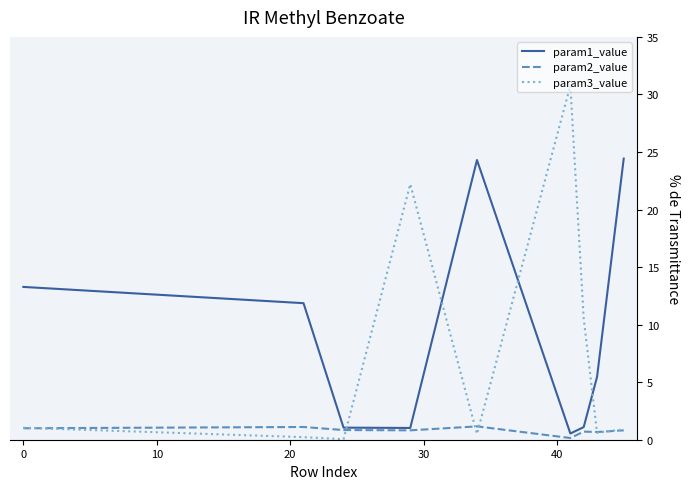

Which series has the largest total across all categories?

param1_value